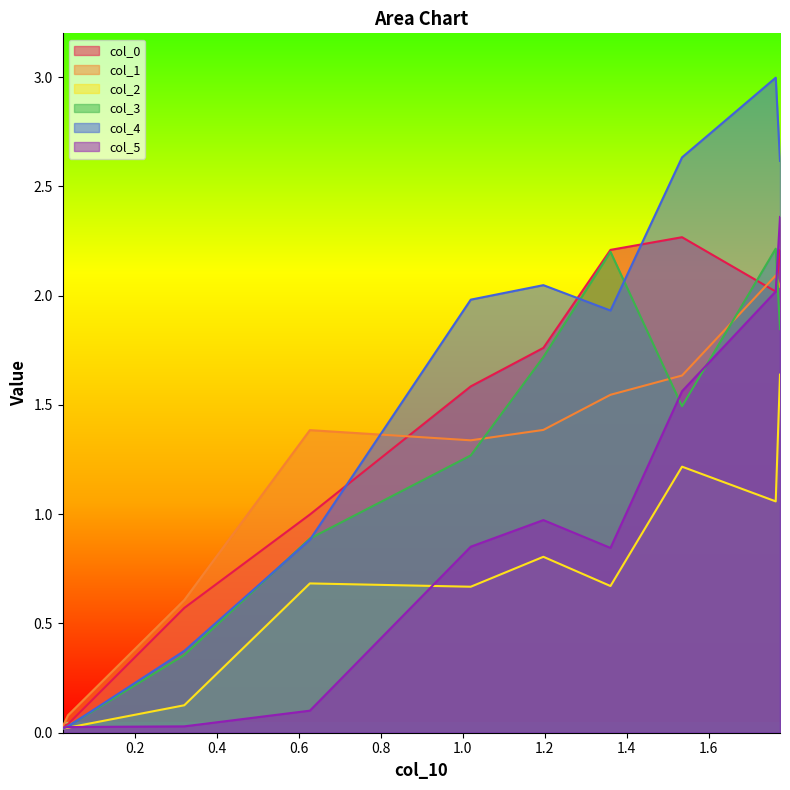

What is the spread (max minus min) of values at 1.5346?

1.4